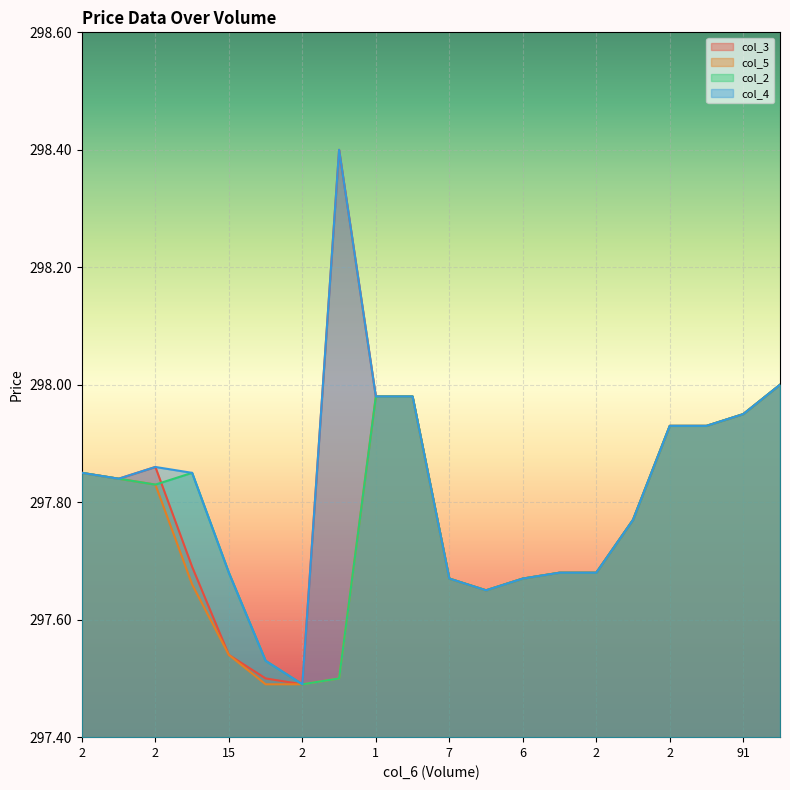

What is the smallest value displayed?

297.5